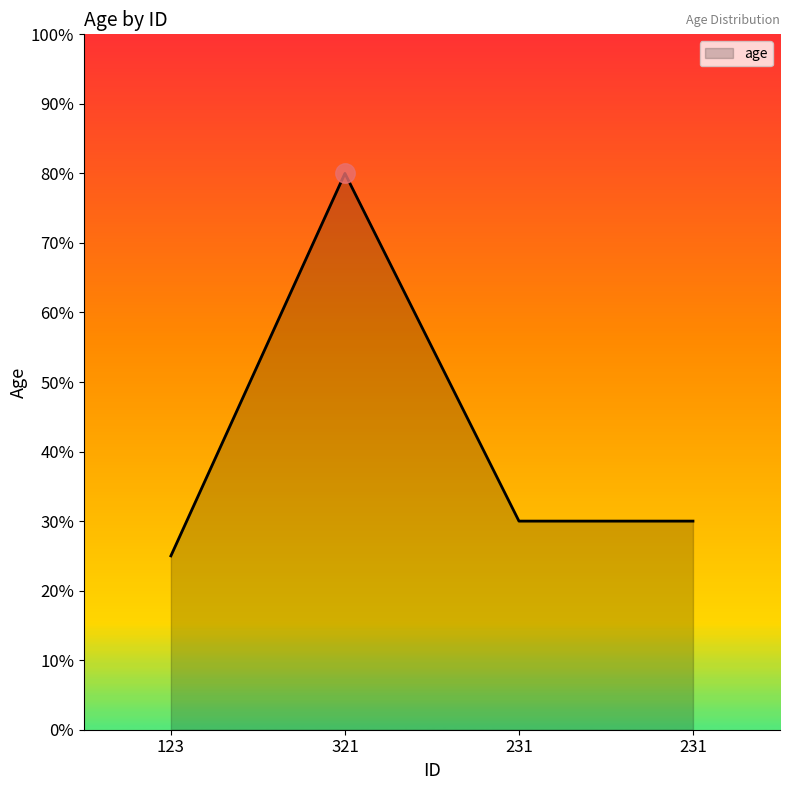

Reading right to left, list all the values displayed in this chart.

30	30	80	25